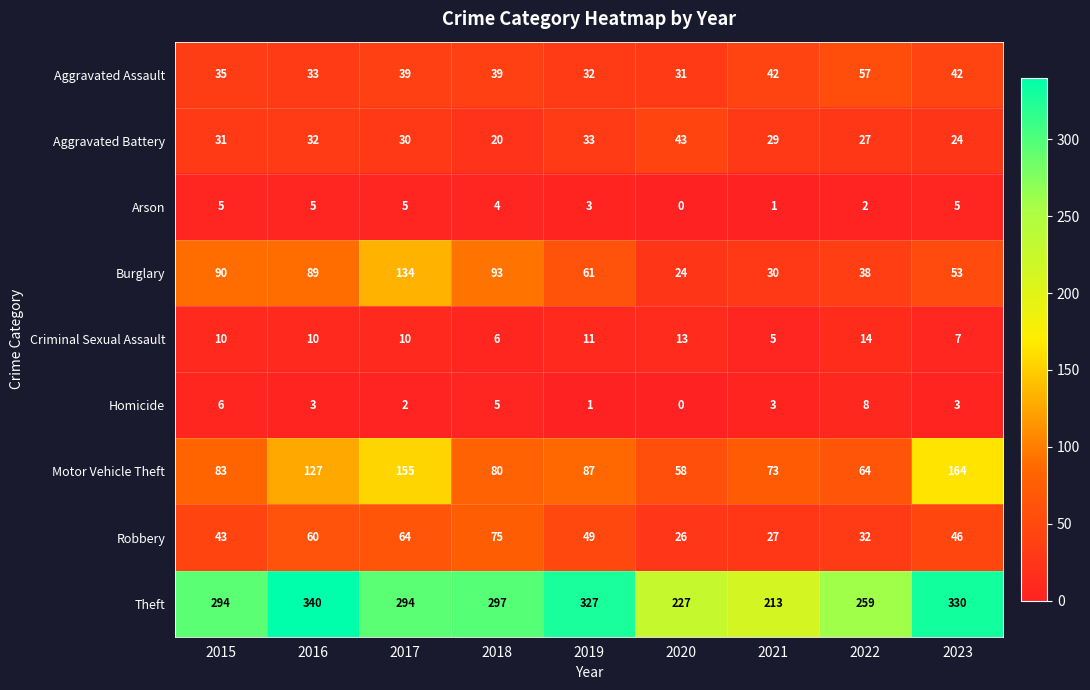

What is the difference between the second highest and second lowest values in the Theft series?

103